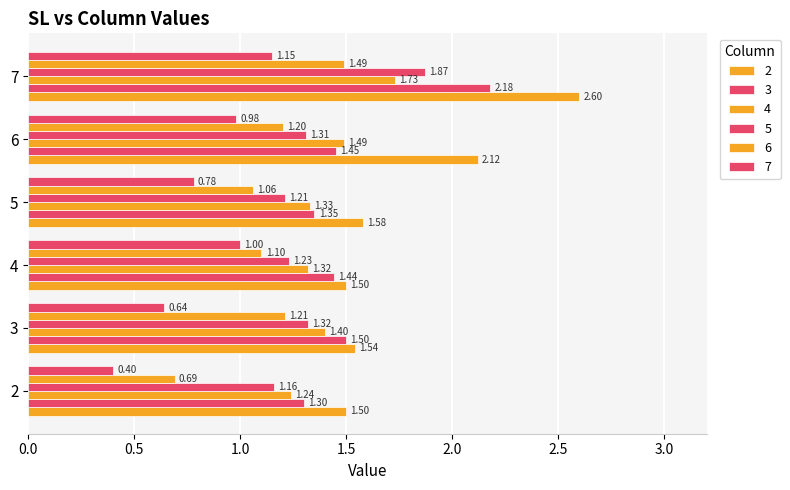

How many 2 values are between 1 and 2?

4